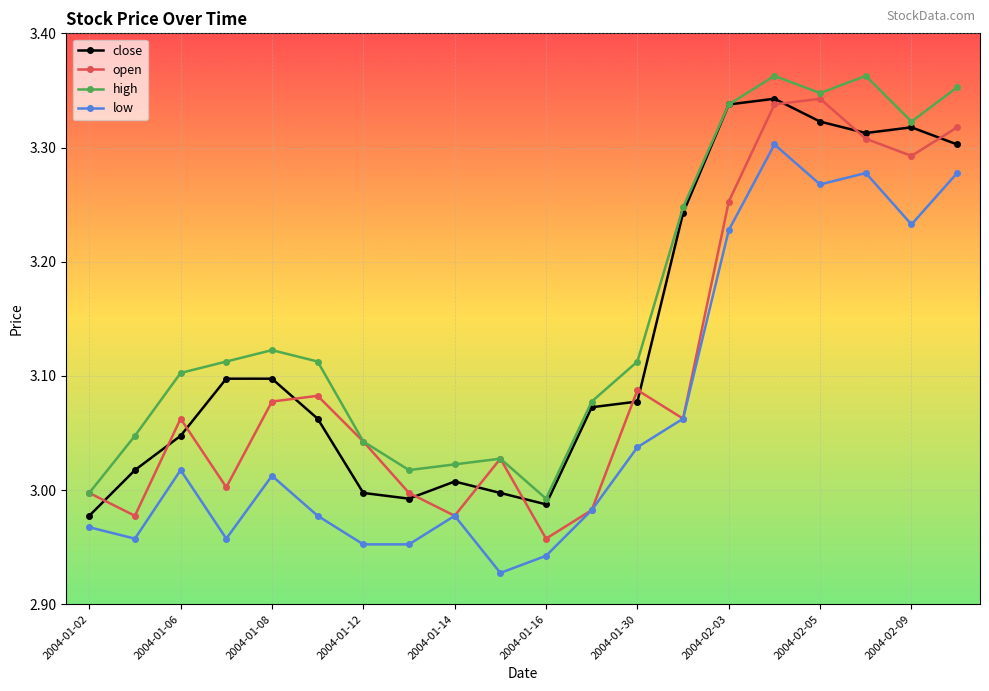

True or false: low and high intersect in this chart.

False